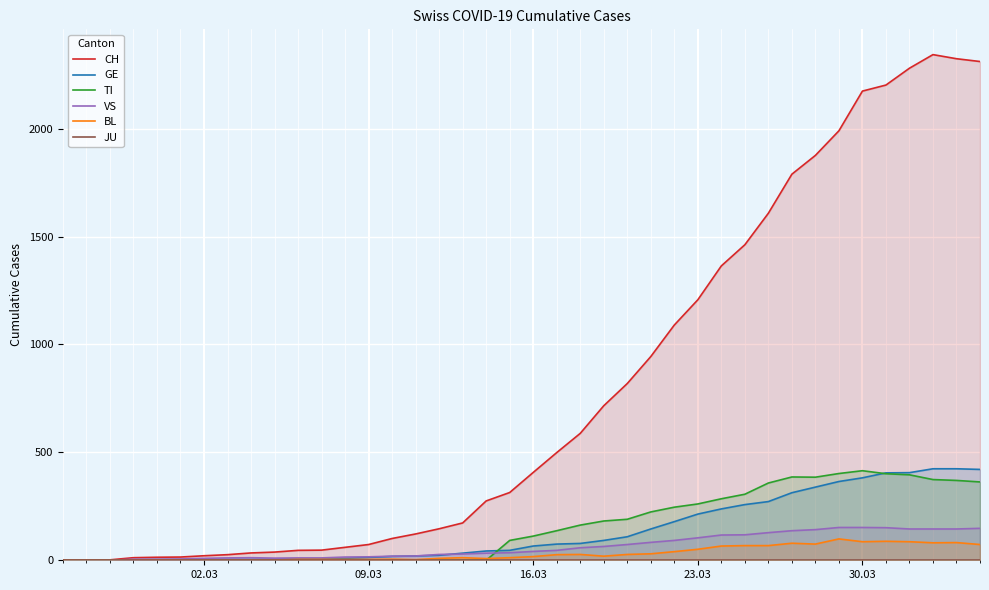

What is the highest value of the VS series?

152